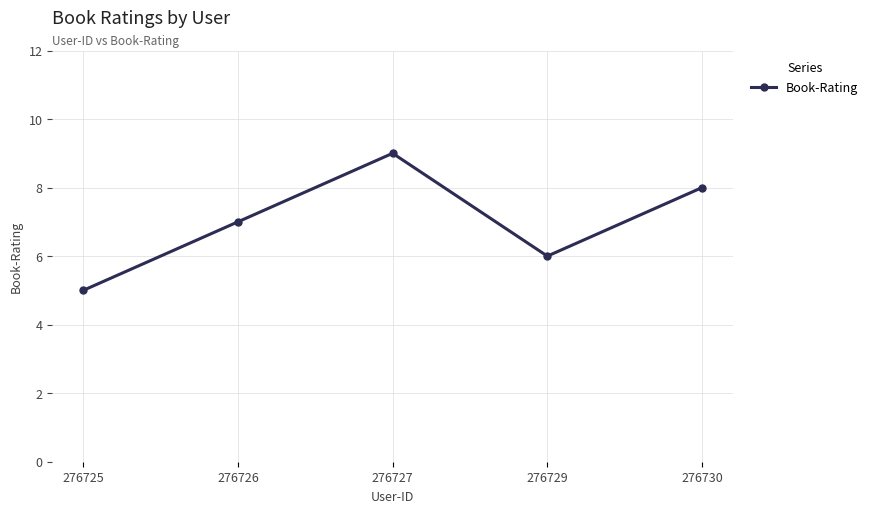

What is the ratio of the value at 276730 to the value at 276729?

1.3